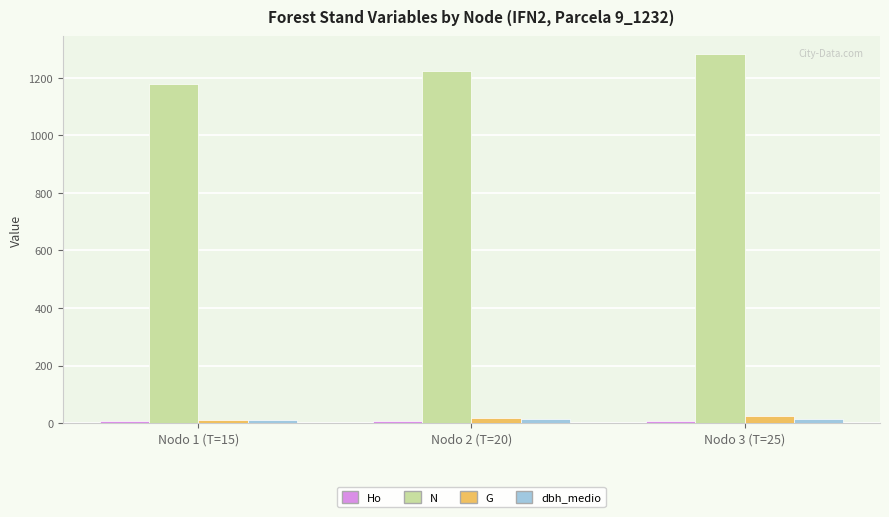

At which label is G closest to 18?

Nodo 2 (T=20)